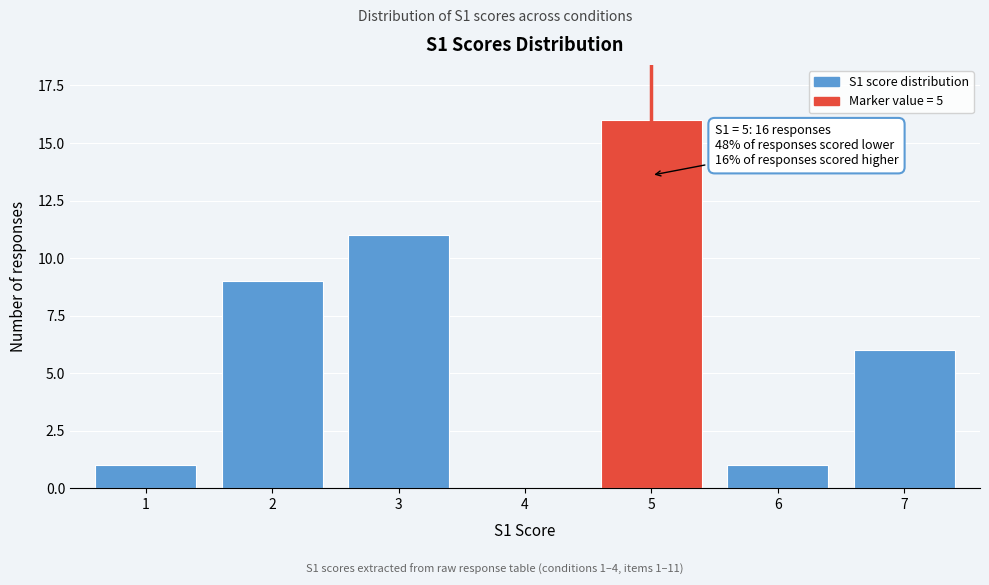

Reading left to right, extract all data points from this chart.

1=1	2=9	3=11	4=0	5=16	6=1	7=6